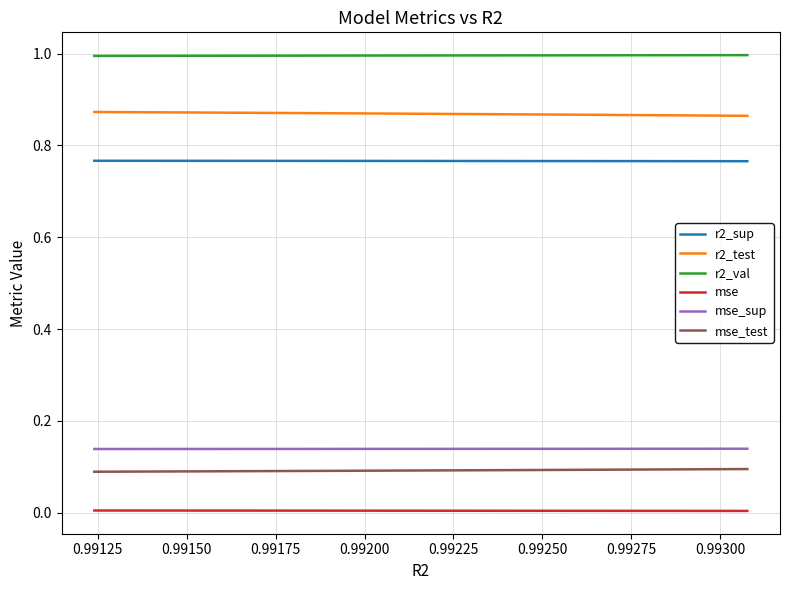

True or false: mse and mse_sup intersect in this chart.

False